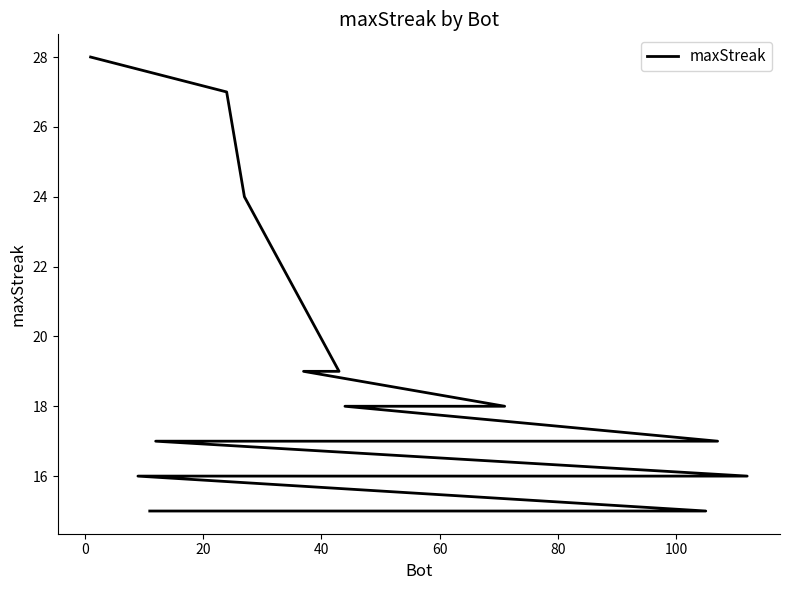

Is this an area chart (filled region under the line)?

No